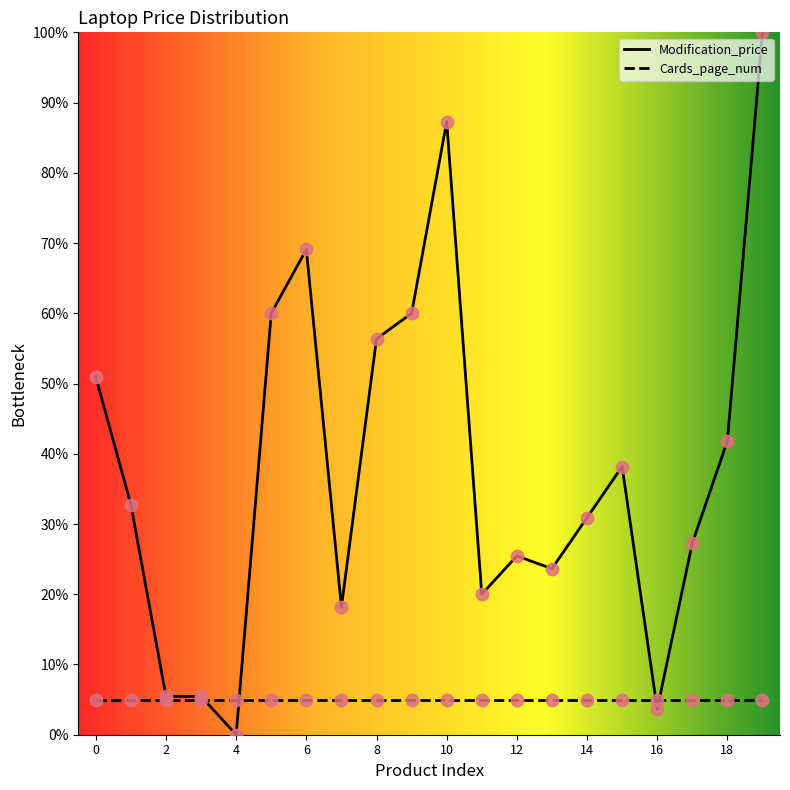

Approximately how many times larger is the value at 10 compared to 12?

3.4